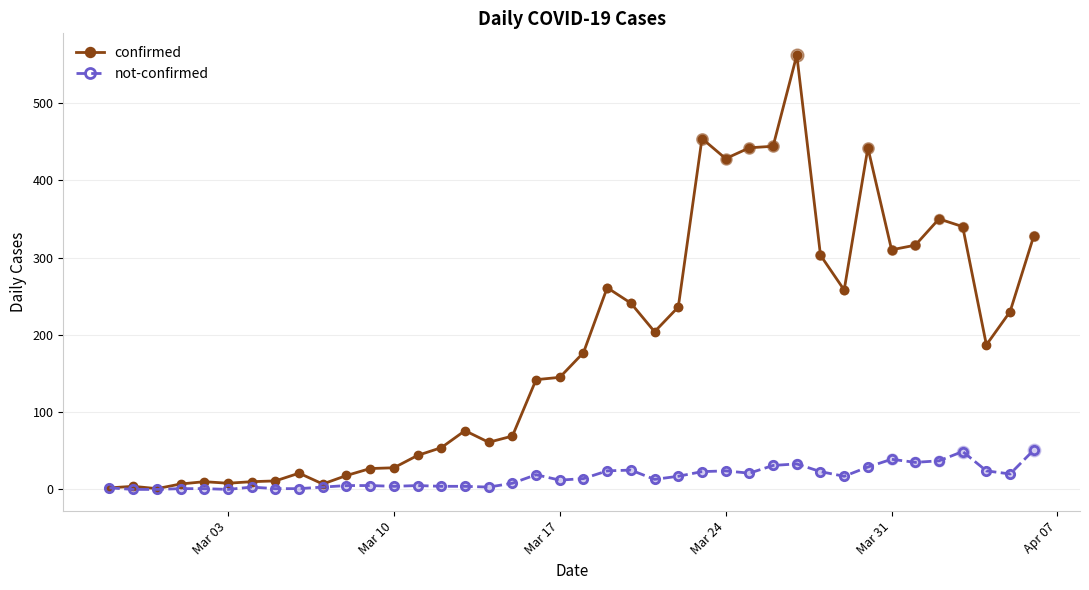

What are all the series names shown in the legend?

confirmed, not-confirmed